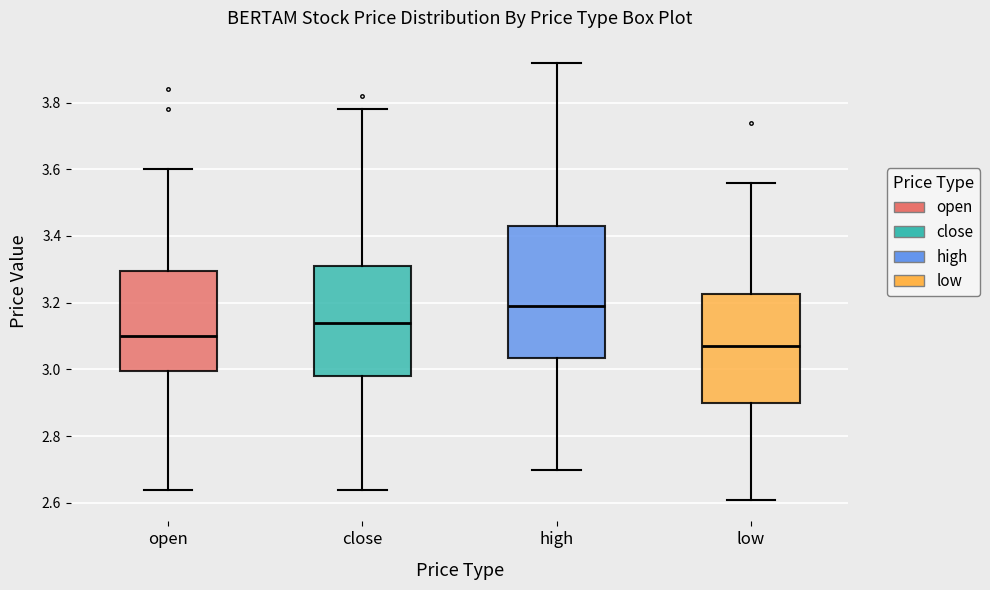

Reading left to right, transcribe this box plot: for each box, give where its median line is, the range the box spans, and where its two whiskers end, as read against the y-axis. The values are not printed on the chart, so give them approximately, as read against the axis.

open: median 3.10, box 3.00 to 3.30, whiskers 2.64 to 3.60
close: median 3.14, box 2.98 to 3.32, whiskers 2.64 to 3.78
high: median 3.20, box 3.04 to 3.44, whiskers 2.70 to 3.92
low: median 3.08, box 2.90 to 3.22, whiskers 2.62 to 3.56